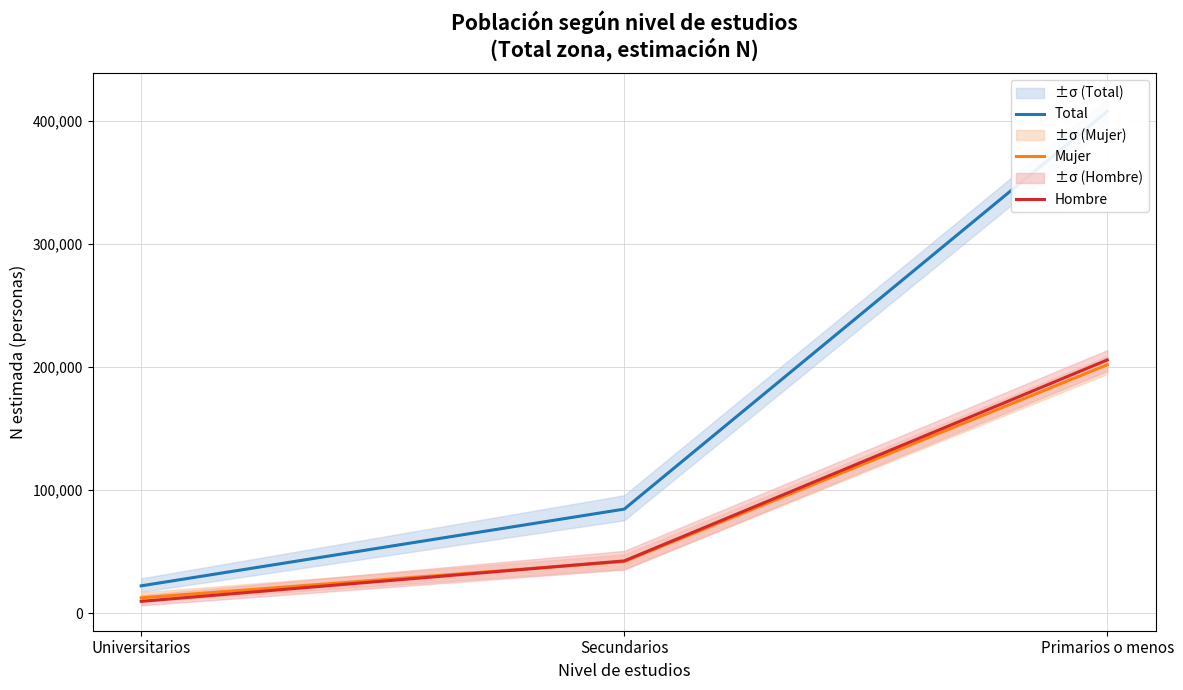

What is the greatest value displayed?

407935